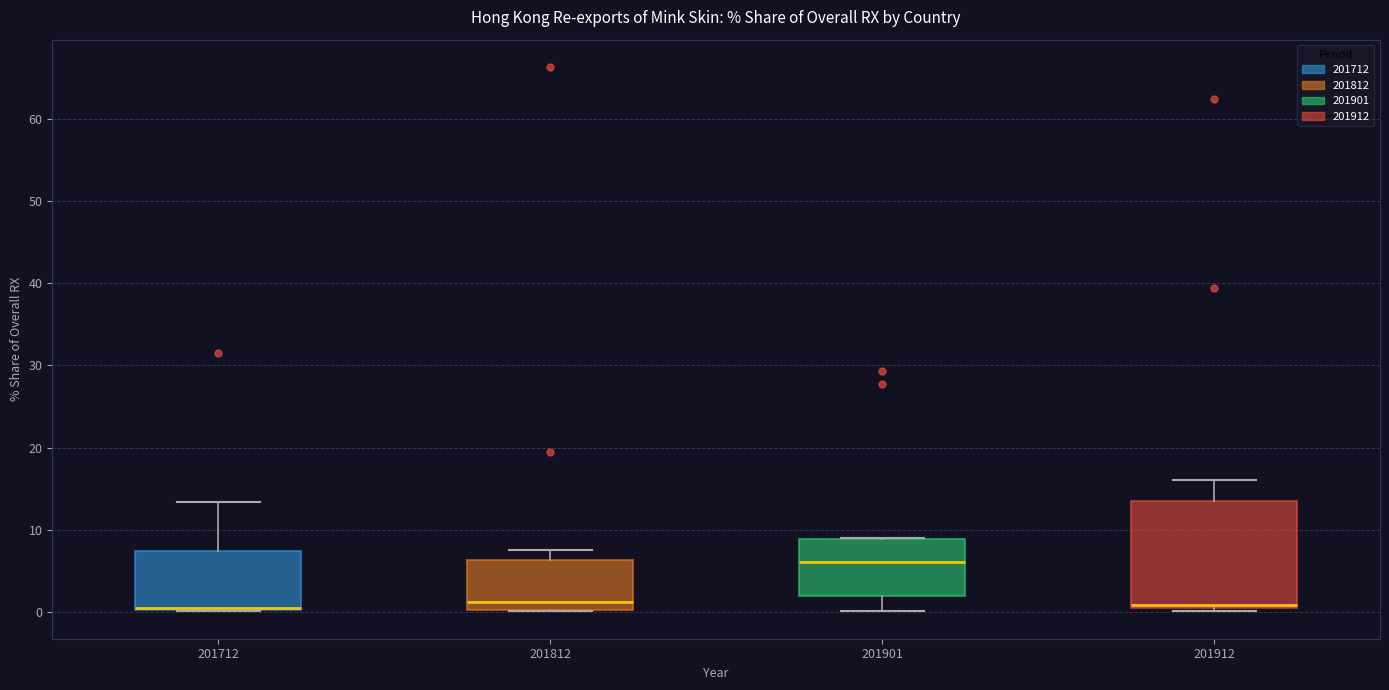

Reading left to right, read every box against the y-axis: the position of its median line, the range the box covers, and the ends of its whiskers. The values are not printed on the chart, so give them approximately, as read against the axis.

201712: median 0 (drawn on the box's lower edge), box 0 to 7, whiskers 0 to 13
201812: median 1, box 0 to 6, whiskers 0 to 8
201901: median 6, box 2 to 9, whiskers 0 to 9
201912: median 1, box 0 to 14, whiskers 0 (just below the box's lower edge) to 16